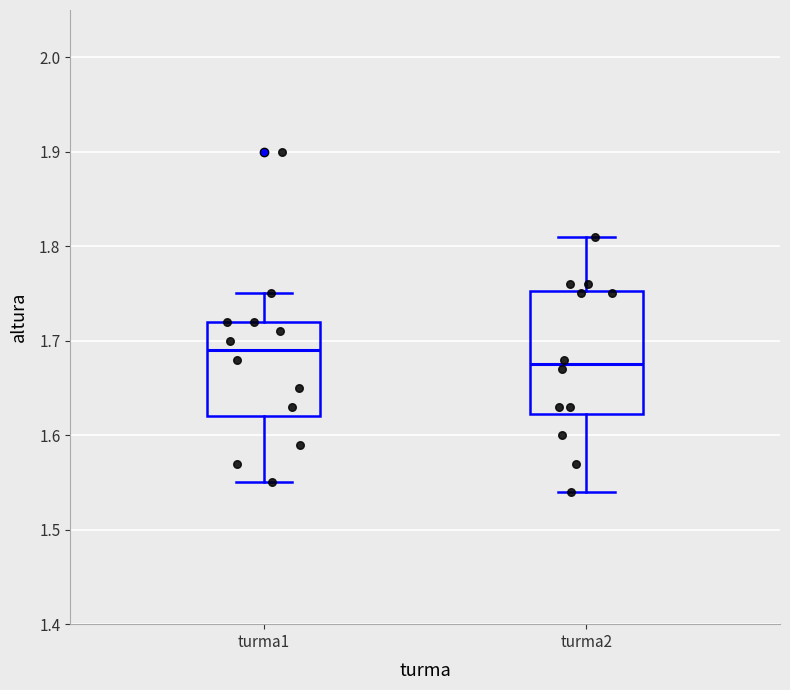

Which box is the tallest, from its lower edge to its upper edge?

turma2